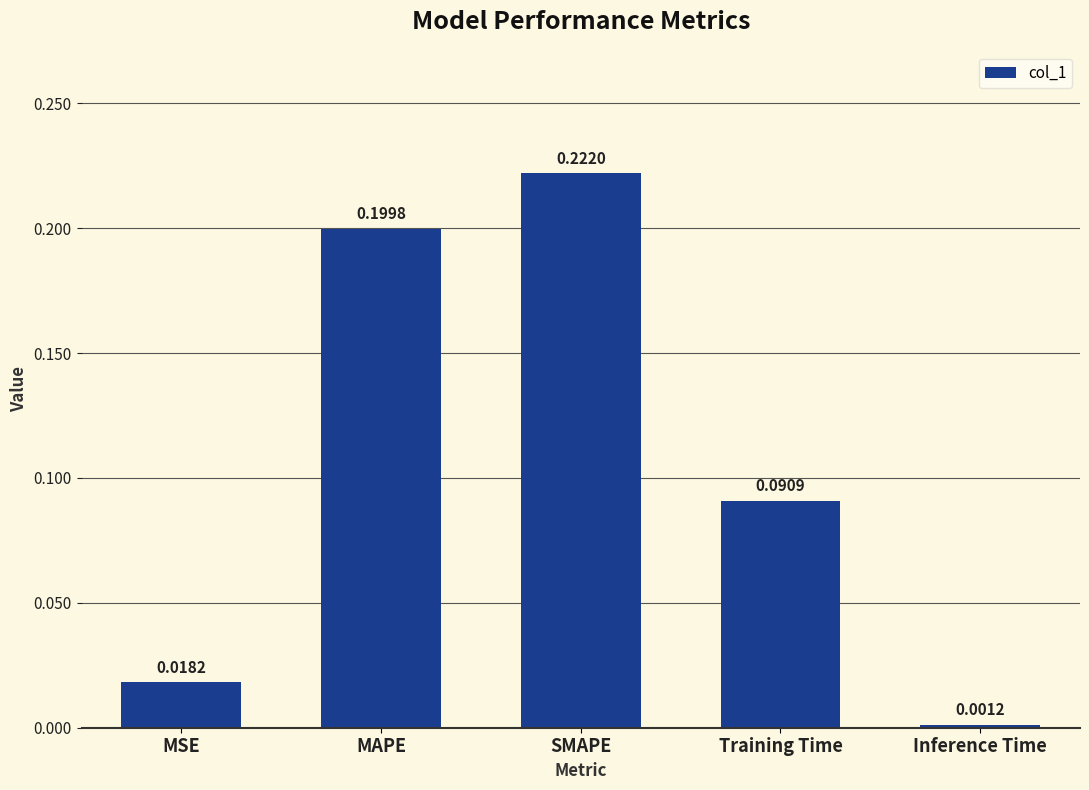

List the labels in order of value, smallest first.

Inference Time, MSE, Training Time, MAPE, SMAPE